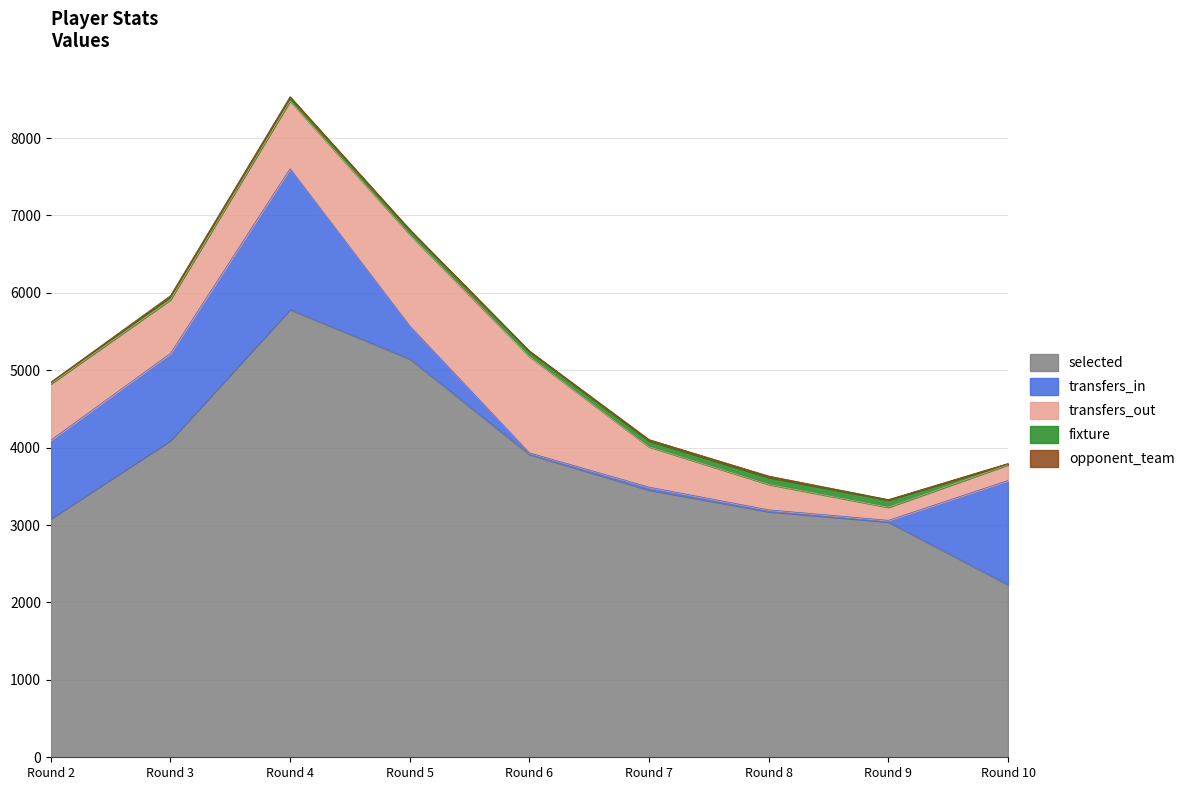

What is the difference between the maximum and second lowest values in the opponent_team series?

14